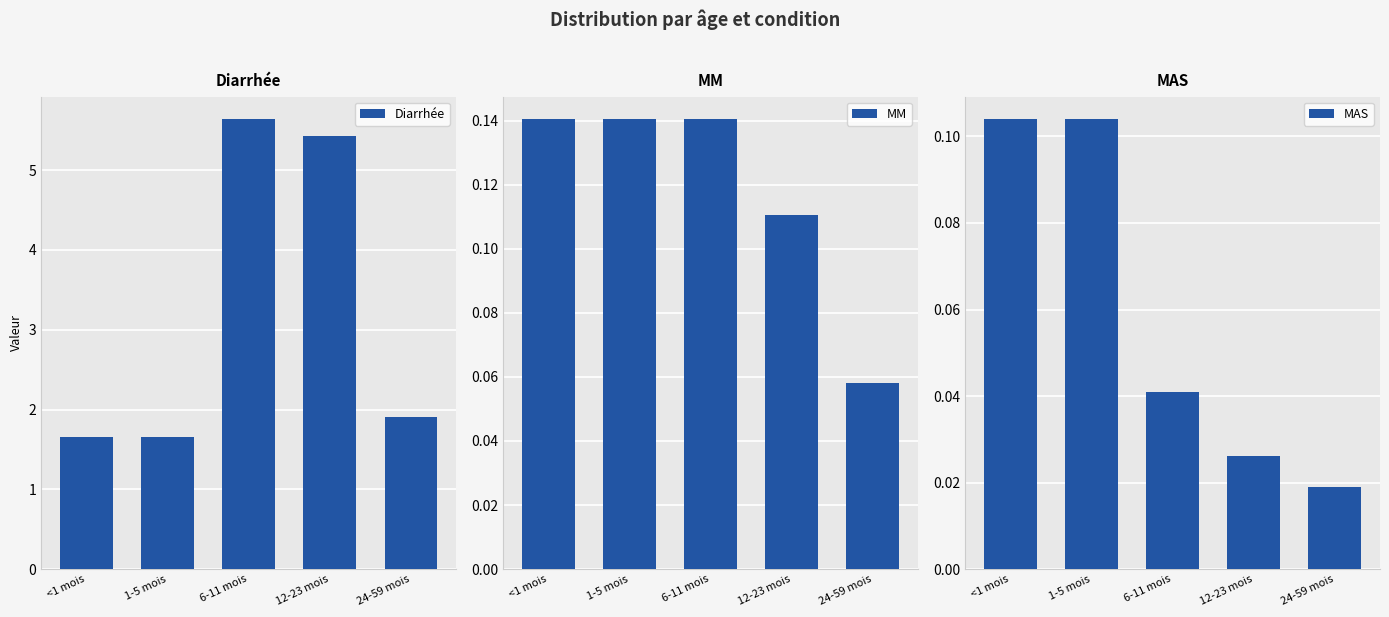

True or false: MM has a value of 0.0 at <1 mois.

False